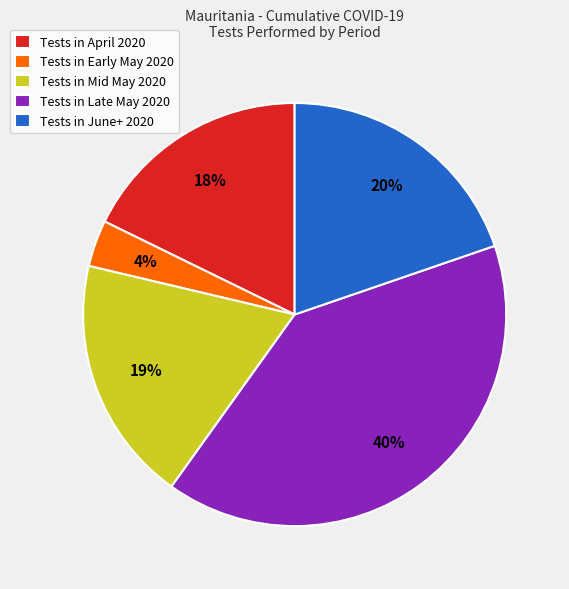

Which category has the biggest portion of the pie?

Tests in Late May 2020